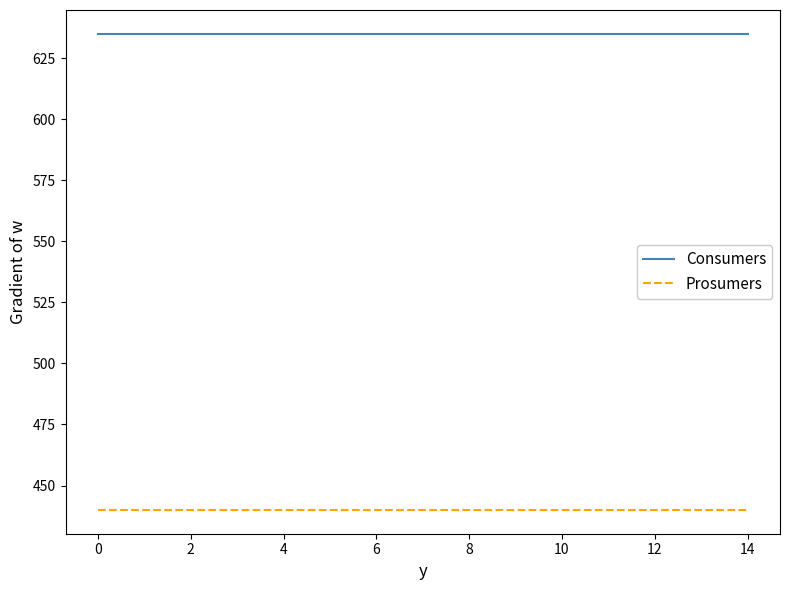

True or false: Consumers and Prosumers cross at least once.

False